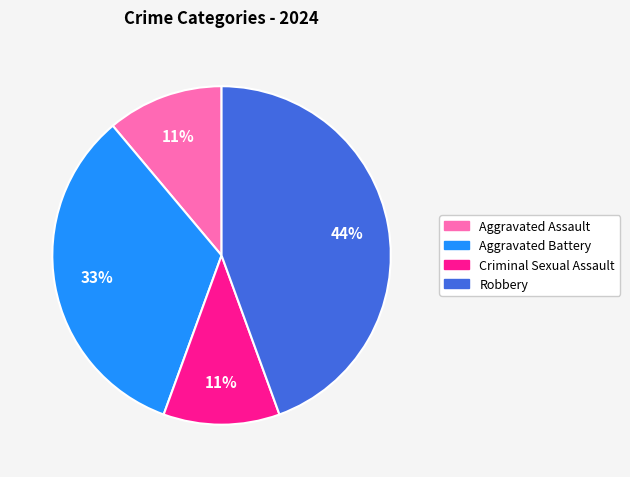

Which slice is the largest?

Robbery